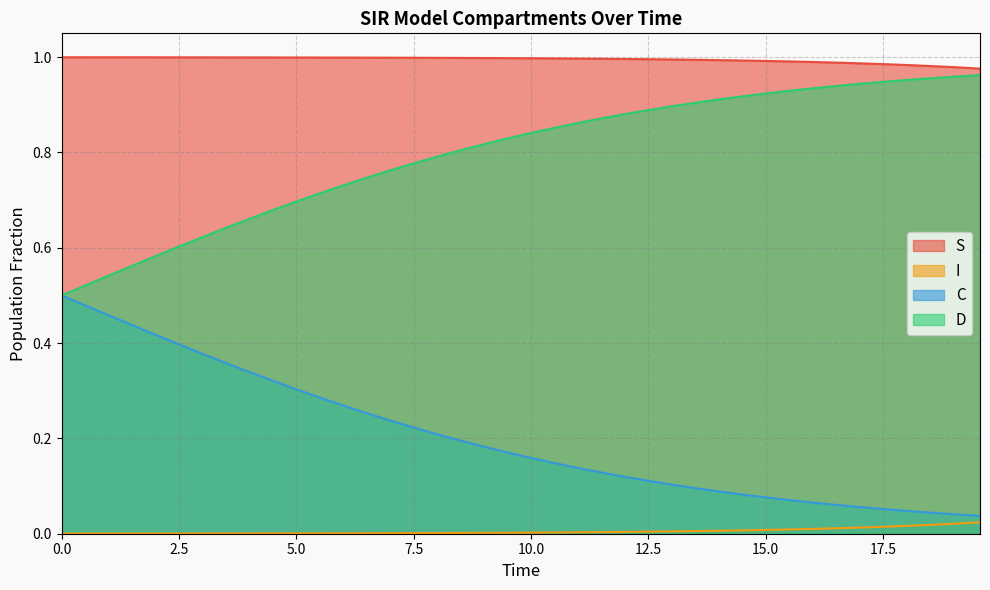

Which series has the largest total across all categories?

S